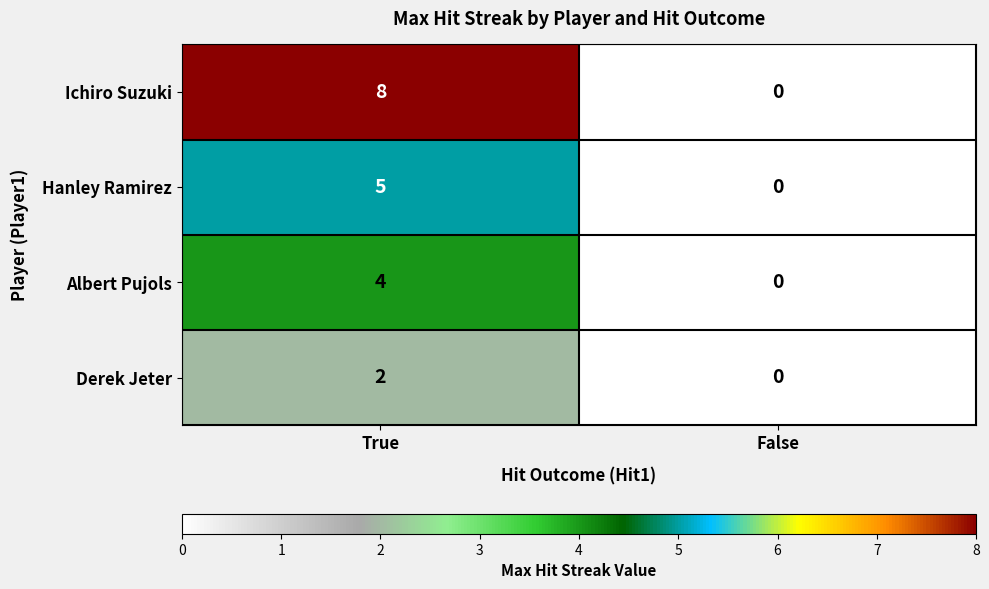

What is the difference between the highest and lowest values at True?

6